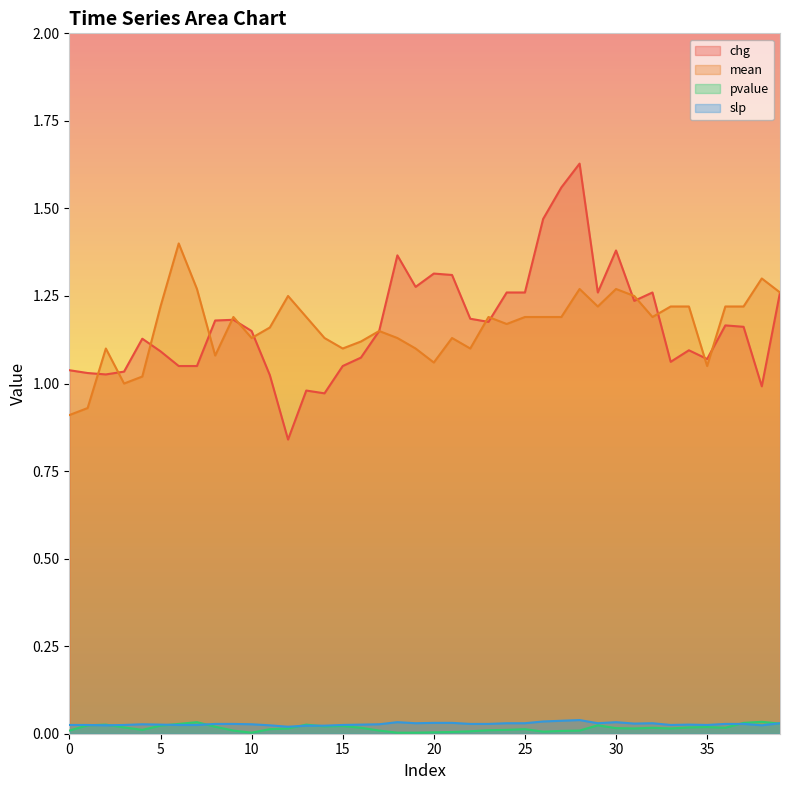

Where is the first local maximum for mean?

2